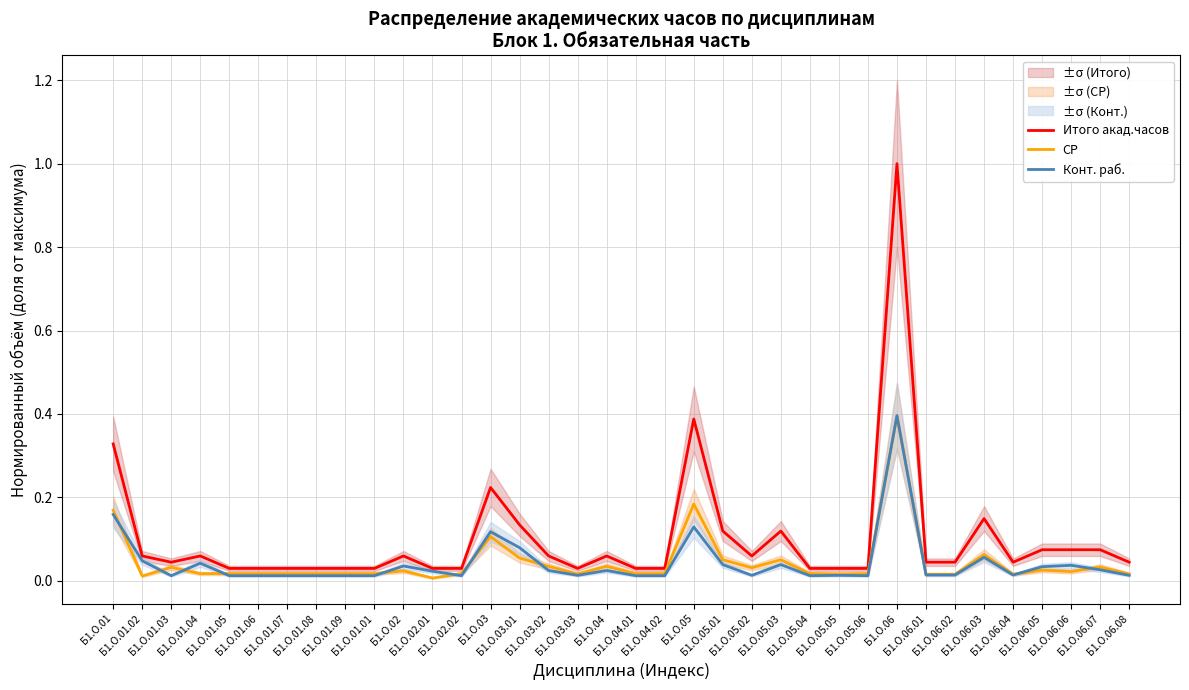

What is the label of the 31st point from the left?

Б1.О.06.03